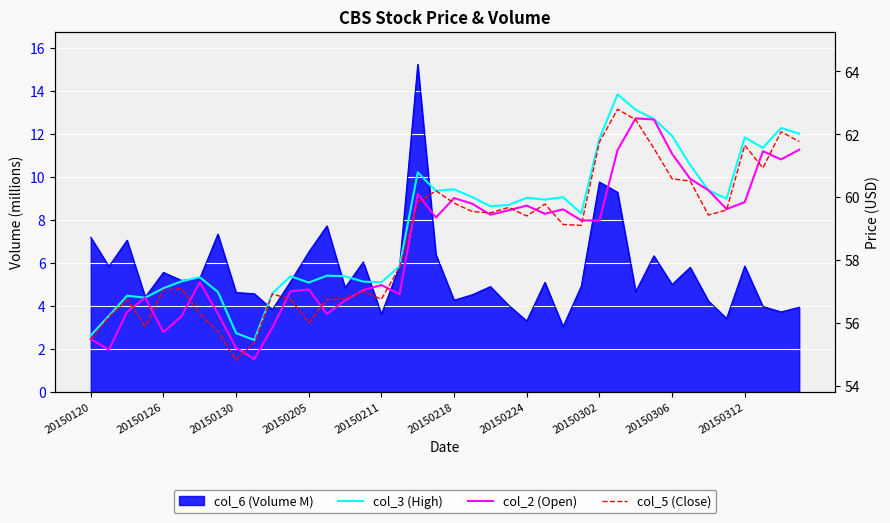

Is the value of col_2 (Open) at 17 greater than the value of col_3 (High) at 25?

No